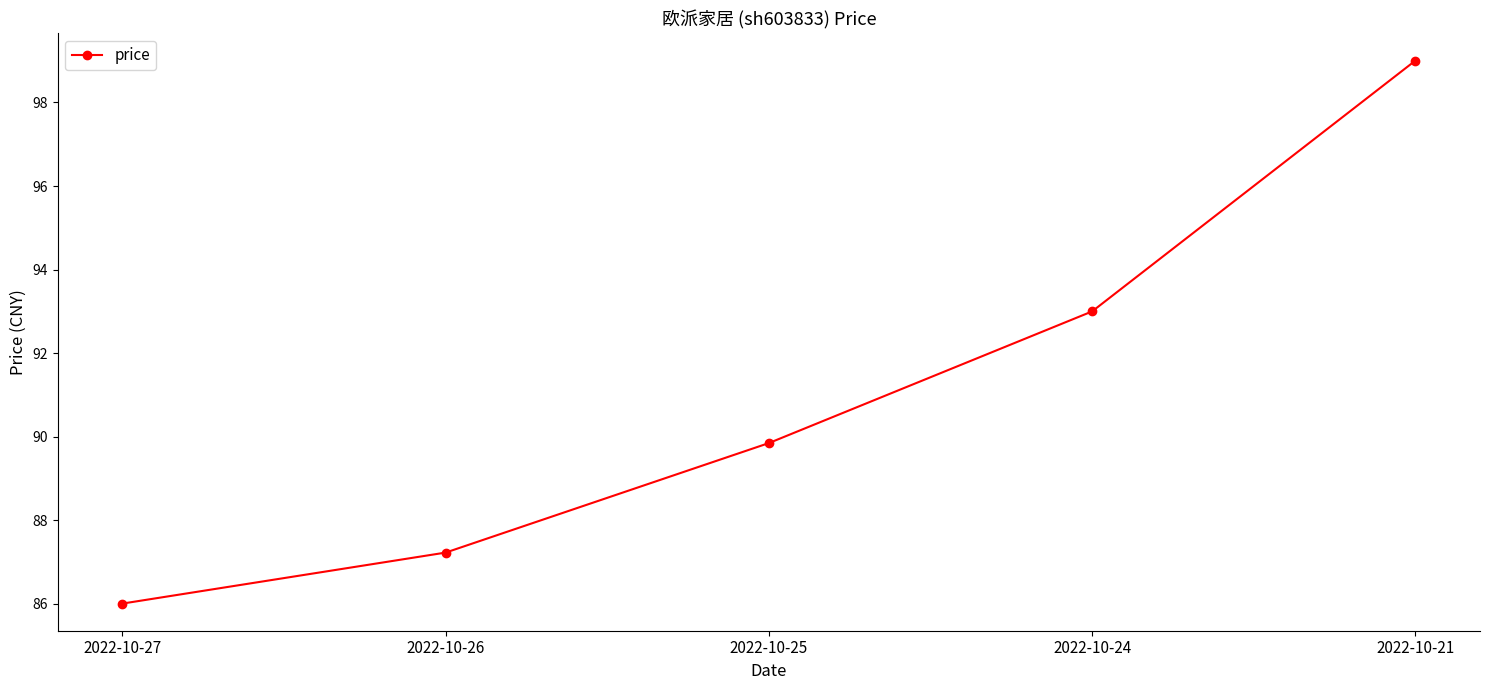

The value at 2022-10-25 is 89.8. True or false?

True